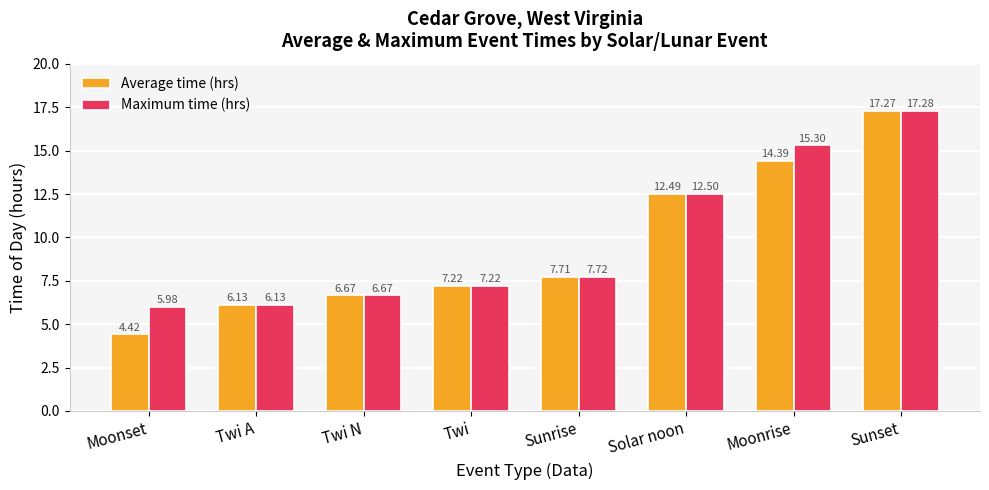

At which category does the chart reach its peak across all series?

Sunset